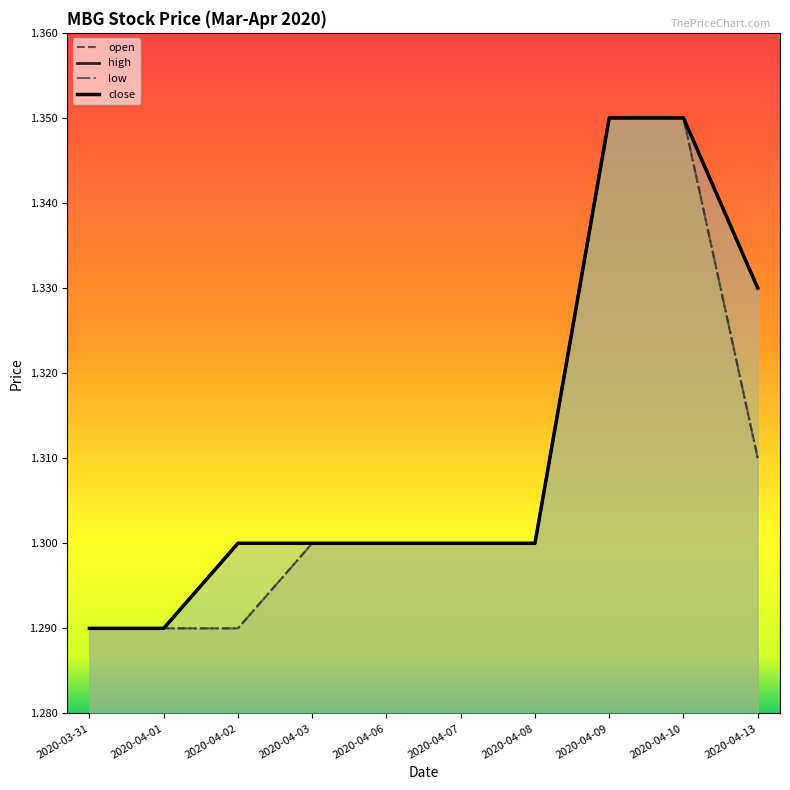

Read the high value at 2020-04-06.

1.3